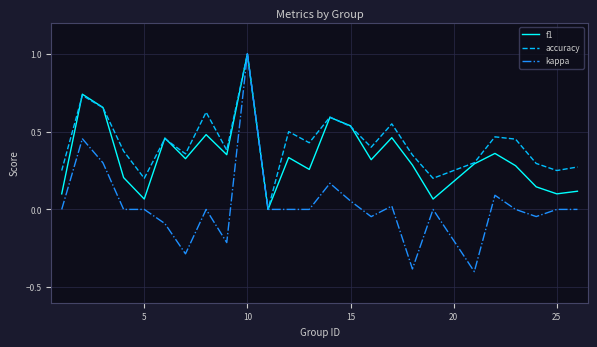

What is the greatest value displayed?

1.0